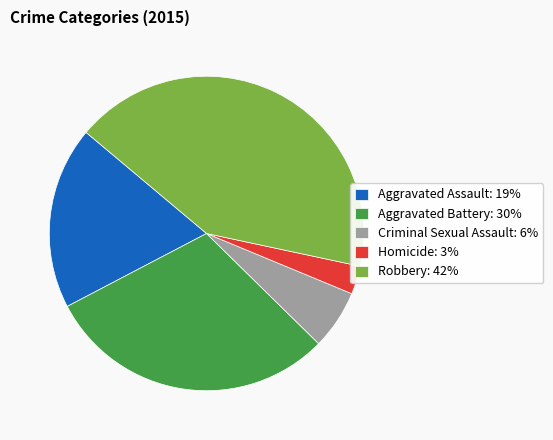

What is the ratio of the value at Aggravated Assault to the value at Criminal Sexual Assault?

3.1